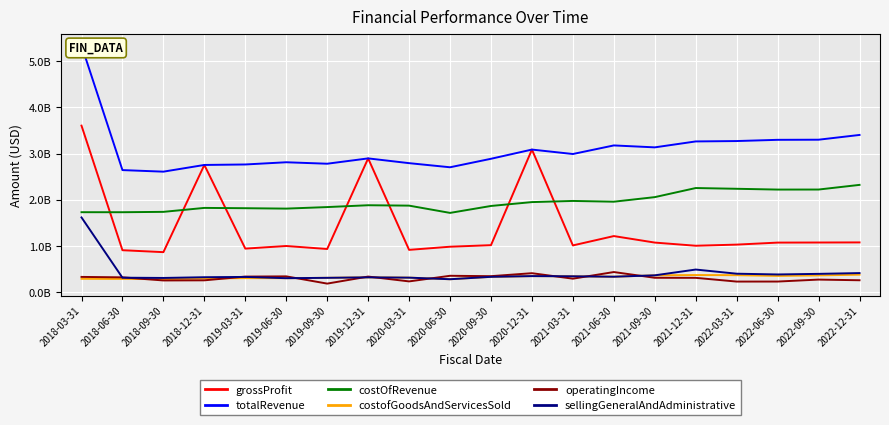

Where is the first local minimum for costofGoodsAndServicesSold?

2018-09-30